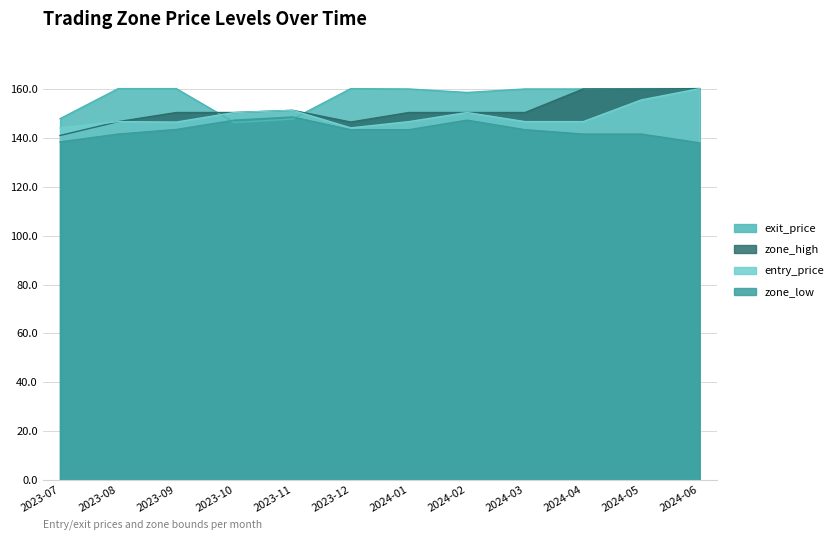

Which category has the lowest value across all series?

2024-06